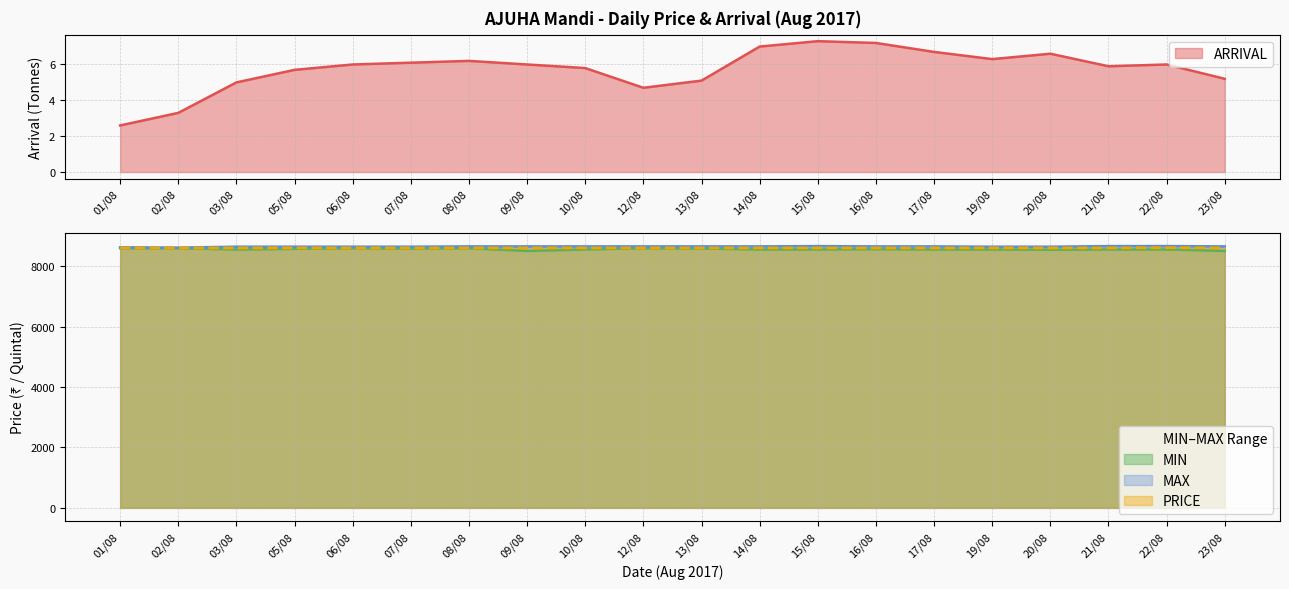

At which label does PRICE reach its minimum?

01/08